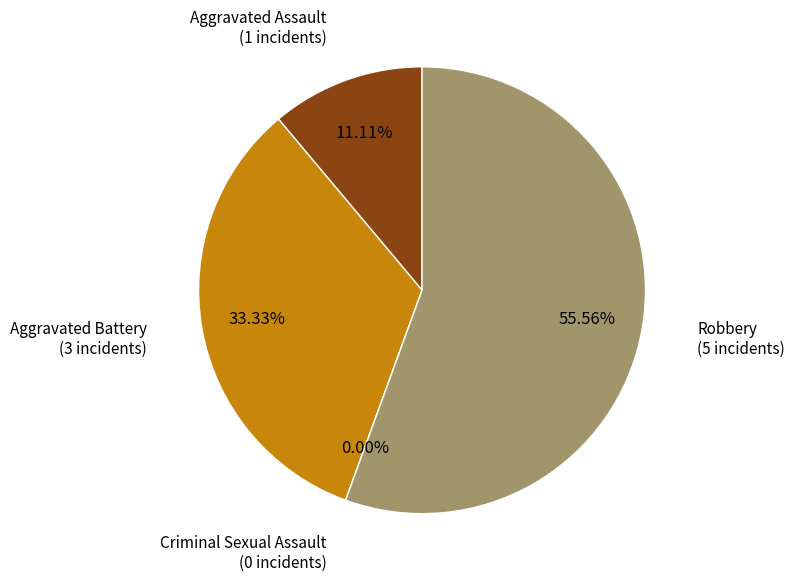

Which category has the smallest portion of the pie?

Criminal Sexual Assault